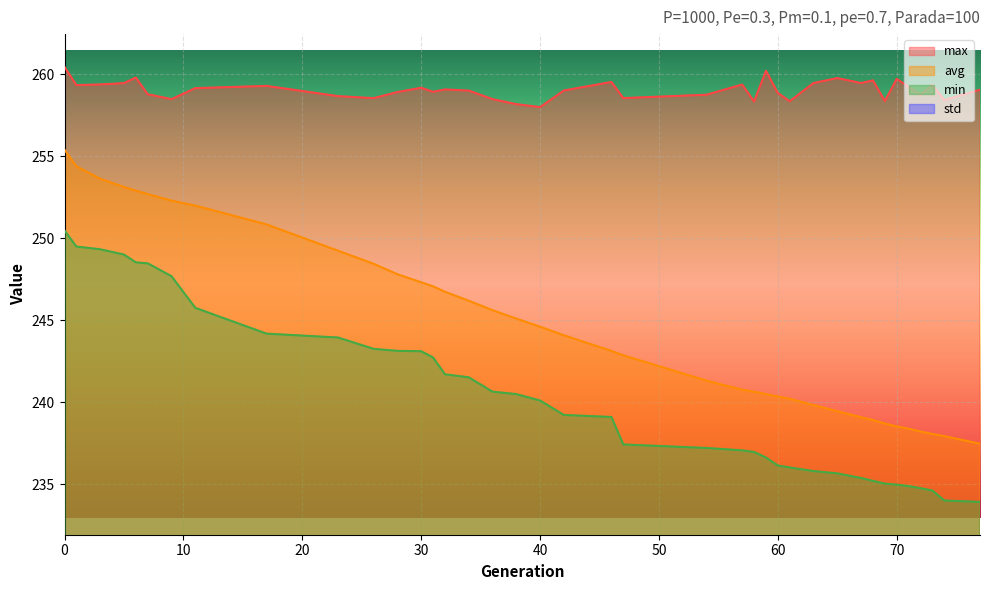

Reading right to left, extract all data points from this chart.

min: 233.9	234.0	234.6	234.8	234.9	235.0	235.0	235.2	235.4	235.7	235.8	236.0	236.1	236.6	237.0	237.1	237.2	237.4	239.1	239.2	240.1	240.5	240.6	241.5	241.7	242.7	243.1	243.1	243.2	243.9	244.2	245.7	247.7	248.5	248.5	249.0	249.3	249.5	250.5
max: 259.0	258.4	259.3	258.7	259.2	259.7	258.4	259.6	259.4	259.8	259.5	258.3	258.8	260.2	258.3	259.4	258.7	258.5	259.5	259.0	258.0	258.2	258.5	259.0	259.1	258.9	259.2	258.9	258.5	258.7	259.3	259.1	258.5	258.8	259.8	259.4	259.4	259.3	260.4
avg: 237.5	237.9	238.1	238.2	238.4	238.5	238.7	238.9	239.1	239.4	239.8	240.2	240.3	240.5	240.6	240.8	241.3	242.9	243.1	244.1	244.6	245.1	245.6	246.2	246.7	247.1	247.3	247.8	248.4	249.2	250.8	252.0	252.3	252.7	252.9	253.1	253.6	254.4	255.4
std: 5.9	5.9	5.8	5.7	5.7	5.6	5.6	5.5	5.5	5.5	5.3	5.1	5.1	5.0	4.9	4.9	4.7	4.3	4.2	3.9	3.7	3.7	3.5	3.3	3.1	3.1	3.0	2.9	2.7	2.6	2.2	2.1	2.0	1.9	1.9	1.8	1.7	1.5	1.6